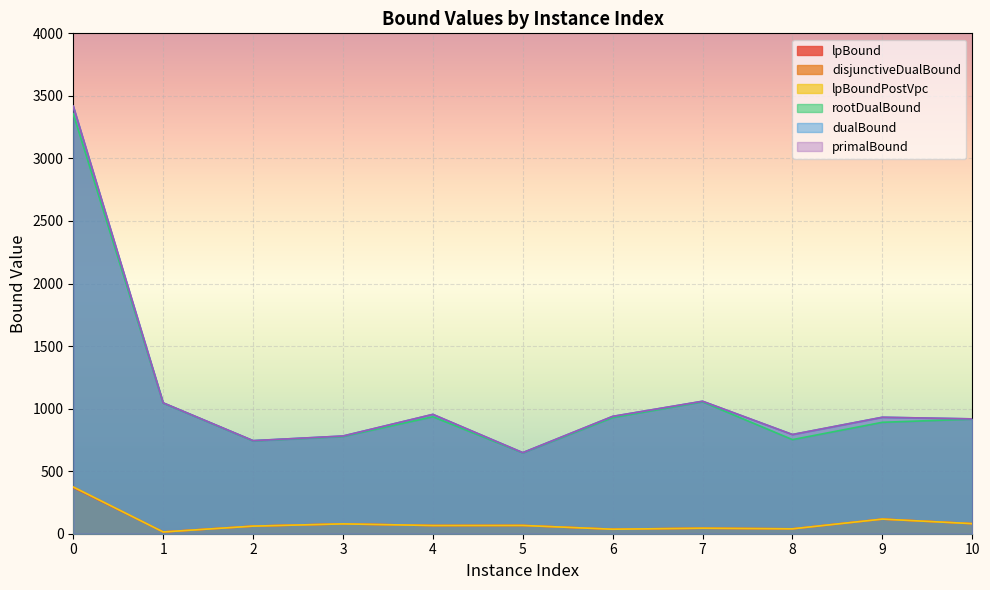

List the series in order of their peak value, lowest first.

lpBound, lpBoundPostVpc, disjunctiveDualBound, rootDualBound, dualBound, primalBound